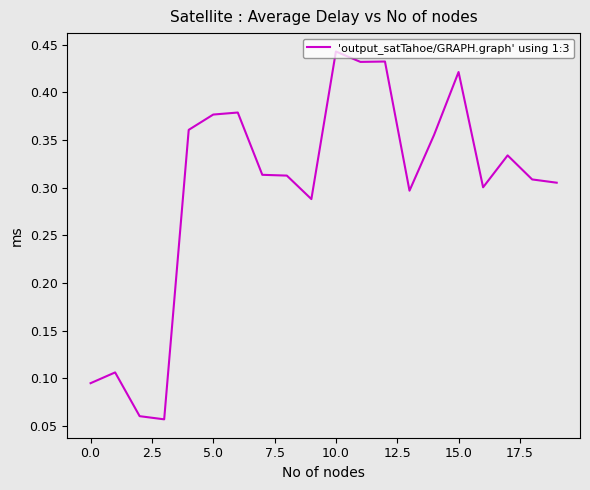

What is the maximum value shown in the chart?

0.4